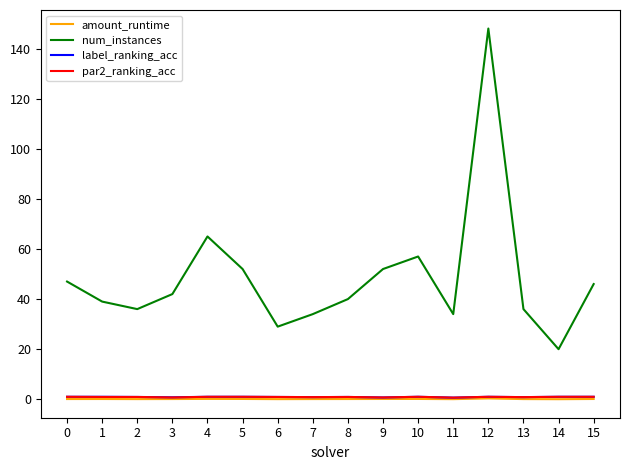

At how many categories does at least one series exceed 5?

16